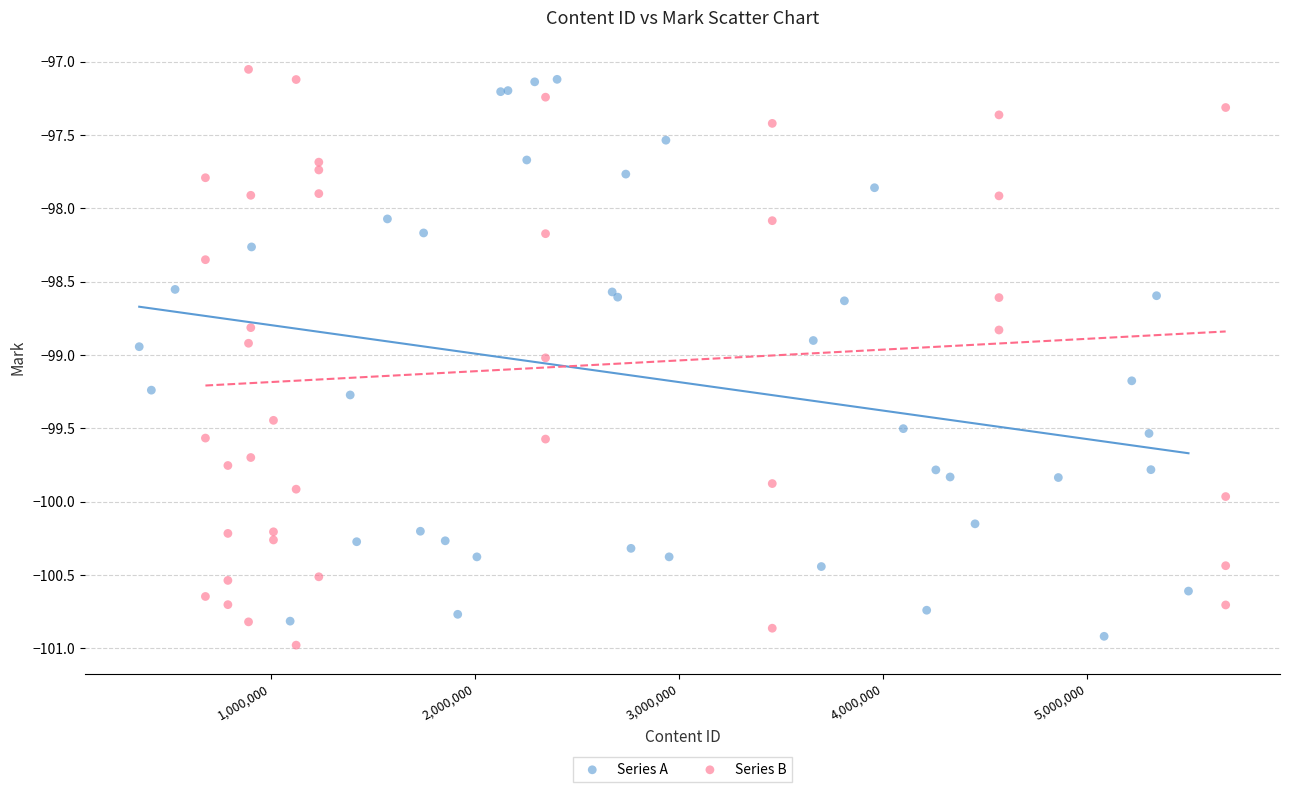

Which series reaches the minimum Y coordinate?

Series B